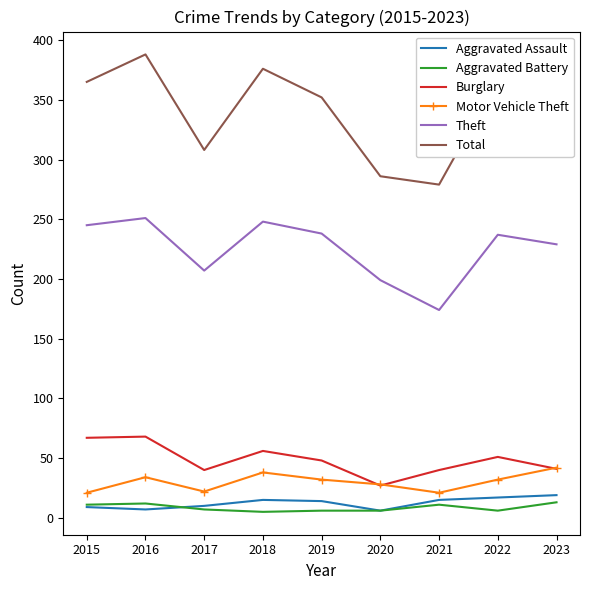

True or false: Total and Motor Vehicle Theft intersect in this chart.

False